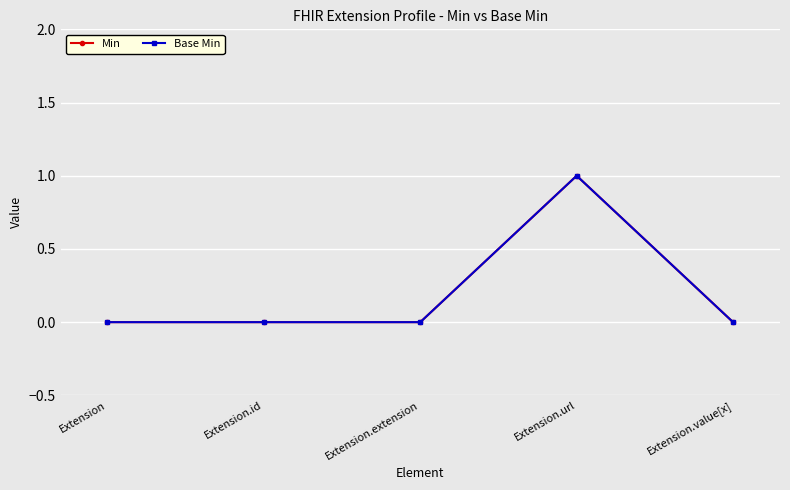

Is the value of Base Min at Extension.url greater than the value of Min at Extension.id?

Yes